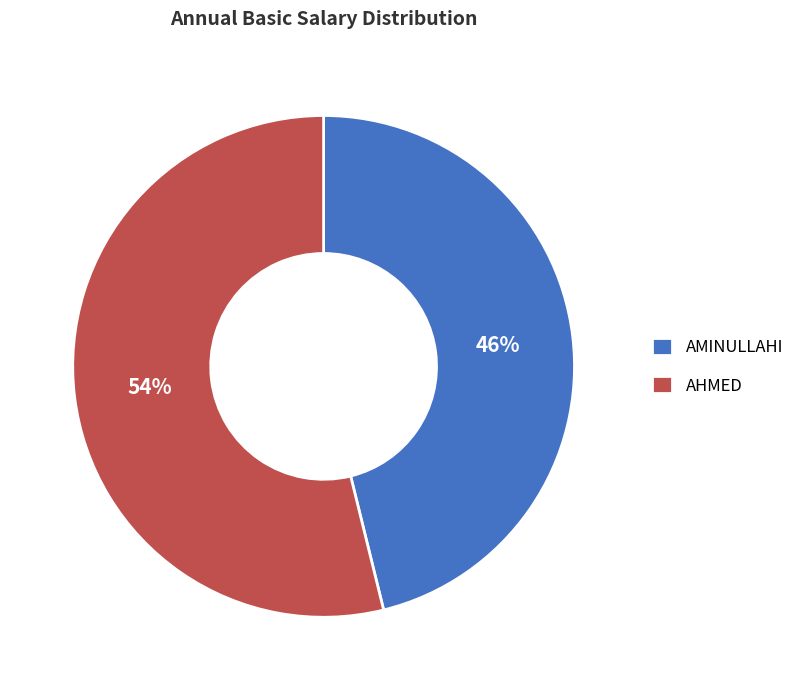

What is the smallest slice in the pie chart?

AMINULLAHI